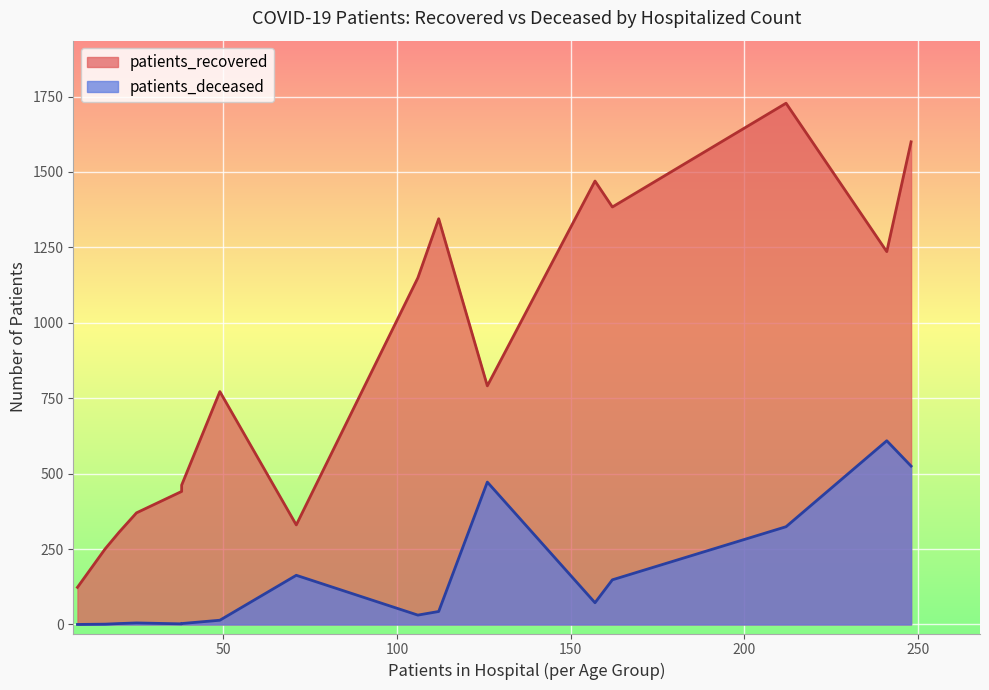

What is the value of the patients_recovered point at the 10th from the left?

1470